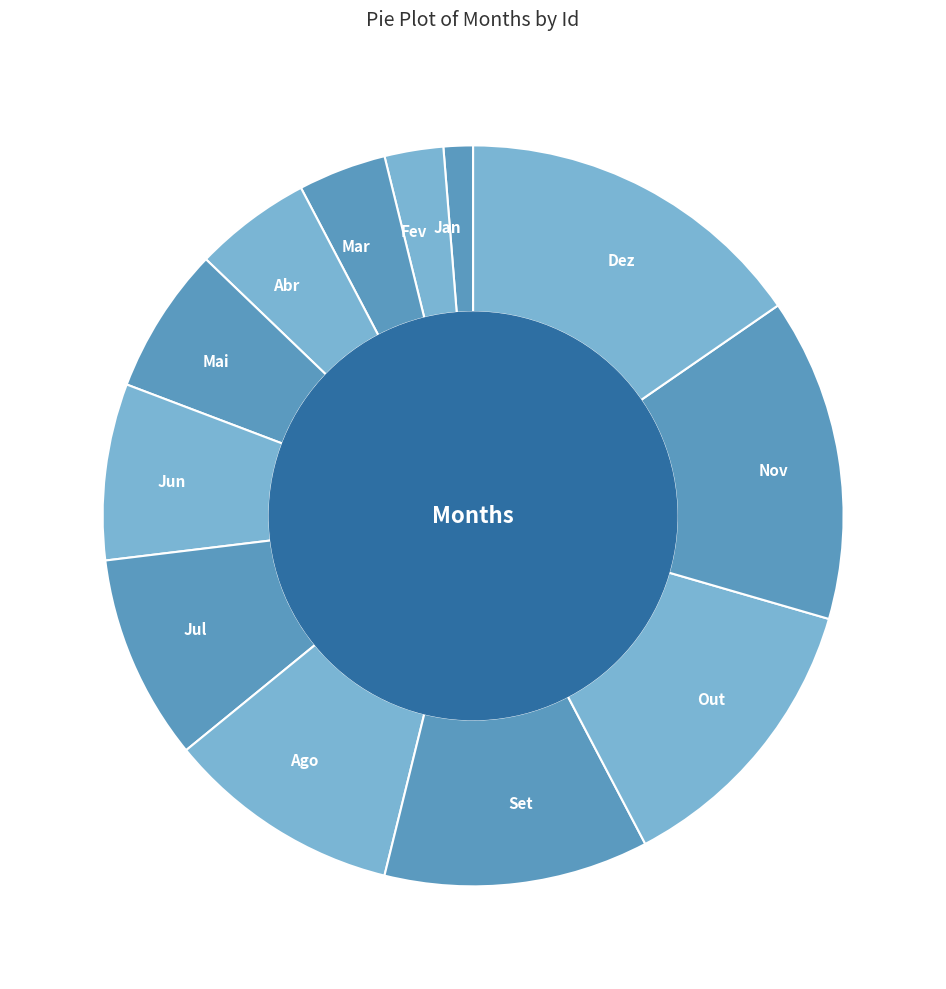

Approximately how many times larger is the value at Jan compared to Dez?

0.1